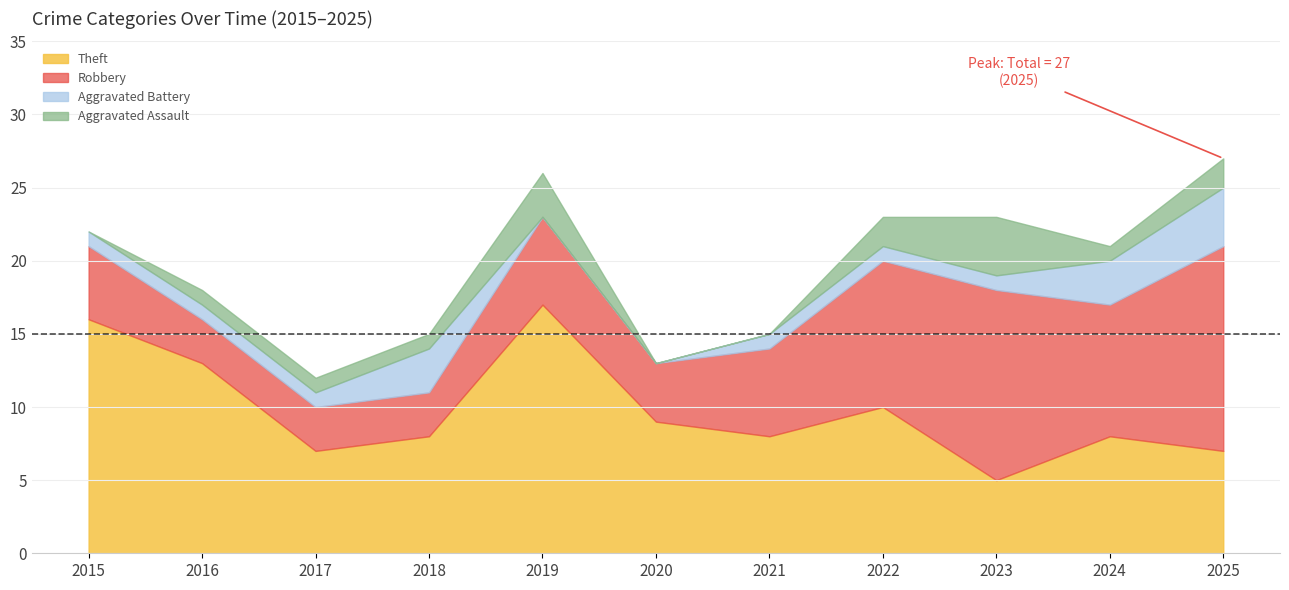

Rank the series at 2015 from lowest to highest value.

Aggravated Assault, Aggravated Battery, Robbery, Theft, Total